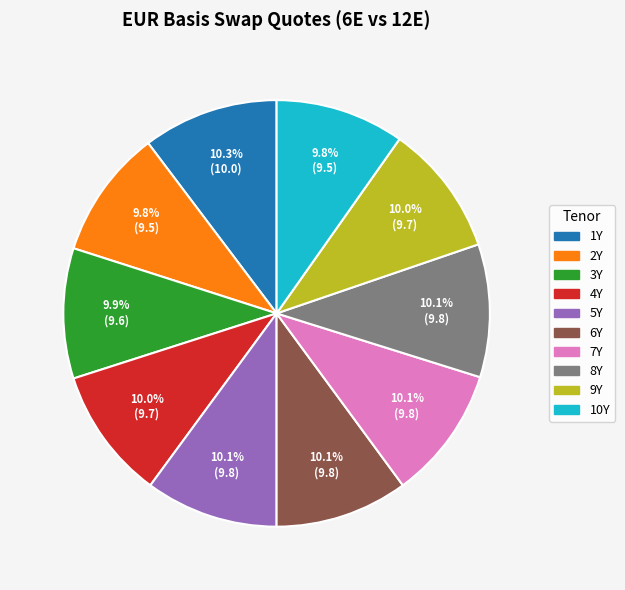

What is the ratio of the value at 9Y to the value at 5Y?

1.0